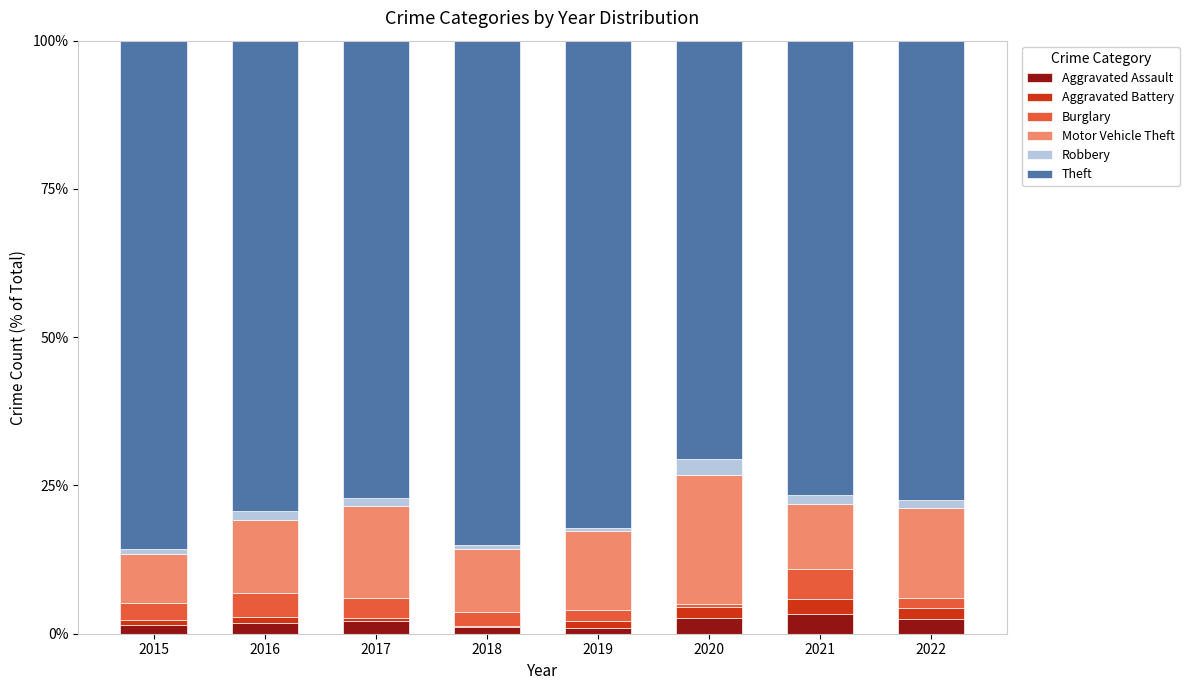

True or false: Aggravated Assault has a value of 2.5 at 2022.

True